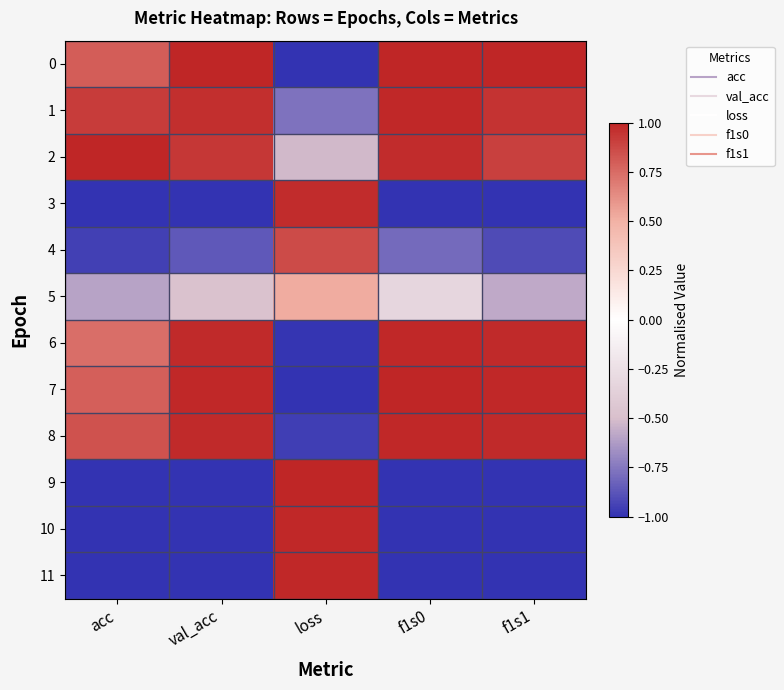

Reading left to right, extract all data points from this chart.

0: acc=0.8	val_acc=1.0	loss=-1.0	f1s0=1.0	f1s1=1.0
1: acc=0.9	val_acc=1.0	loss=-0.8	f1s0=1.0	f1s1=1.0
2: acc=1.0	val_acc=0.9	loss=-0.5	f1s0=1.0	f1s1=0.9
3: acc=-1.0	val_acc=-1.0	loss=1.0	f1s0=-1.0	f1s1=-1.0
4: acc=-0.9	val_acc=-0.9	loss=0.9	f1s0=-0.8	f1s1=-0.9
5: acc=-0.6	val_acc=-0.5	loss=0.5	f1s0=-0.3	f1s1=-0.6
6: acc=0.7	val_acc=1.0	loss=-1.0	f1s0=1.0	f1s1=1.0
7: acc=0.8	val_acc=1.0	loss=-1.0	f1s0=1.0	f1s1=1.0
8: acc=0.8	val_acc=1.0	loss=-1.0	f1s0=1.0	f1s1=1.0
9: acc=-1.0	val_acc=-1.0	loss=1.0	f1s0=-1.0	f1s1=-1.0
10: acc=-1.0	val_acc=-1.0	loss=1.0	f1s0=-1.0	f1s1=-1.0
11: acc=-1.0	val_acc=-1.0	loss=1.0	f1s0=-1.0	f1s1=-1.0